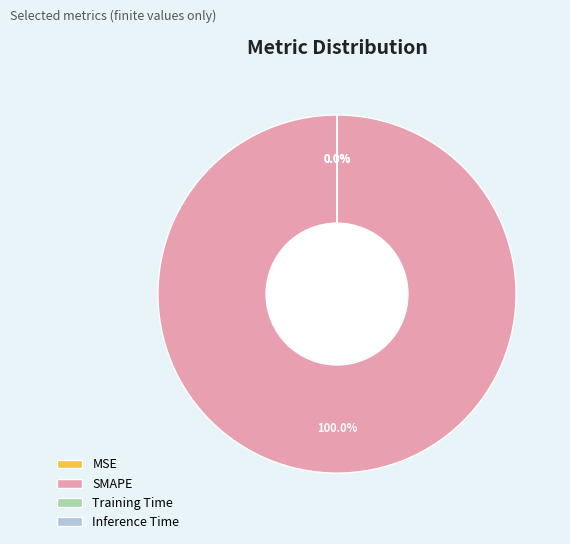

To the nearest percent, what is the average slice percentage?

25%